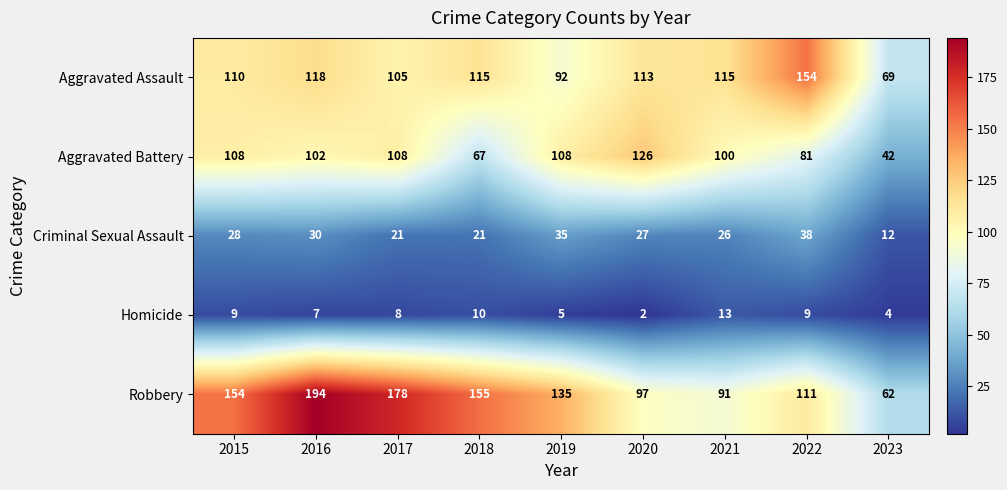

Where is Aggravated Battery nearest to the value 84?

2022